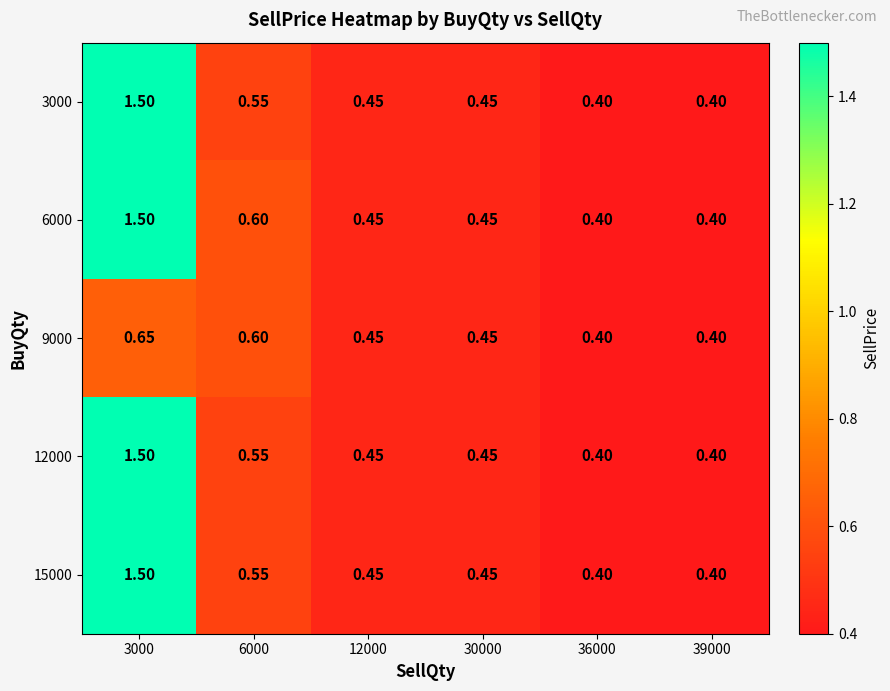

Is the value of 12000 at 36000 greater than the value of 9000 at 6000?

No